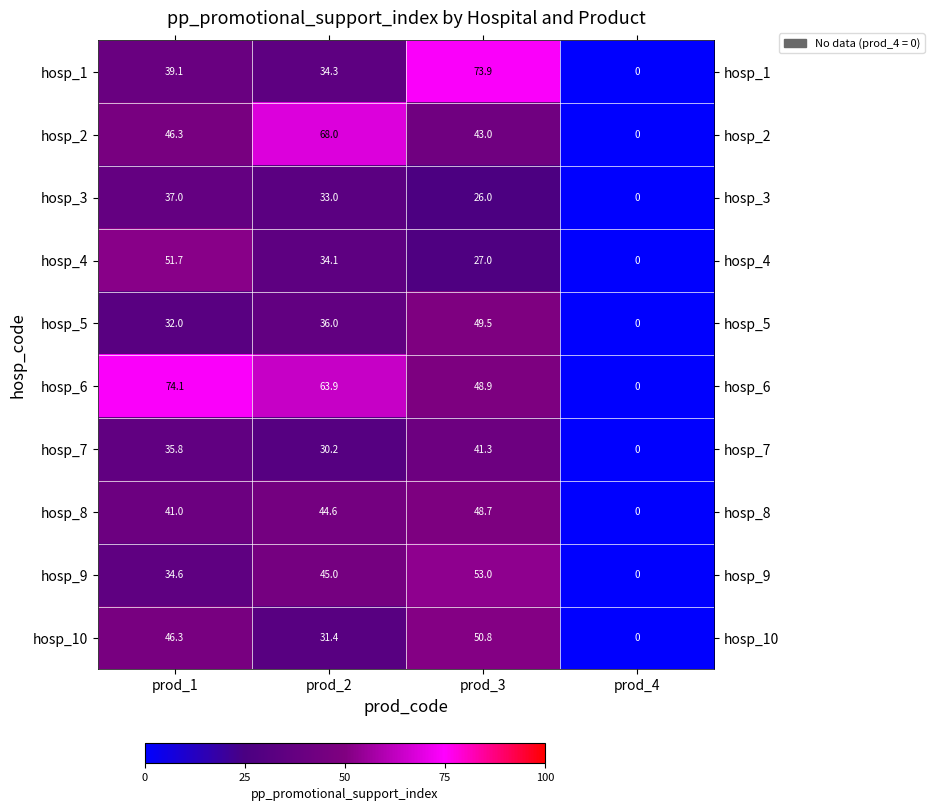

List the labels in order of hosp_1 value, smallest first.

prod_4, prod_2, prod_1, prod_3